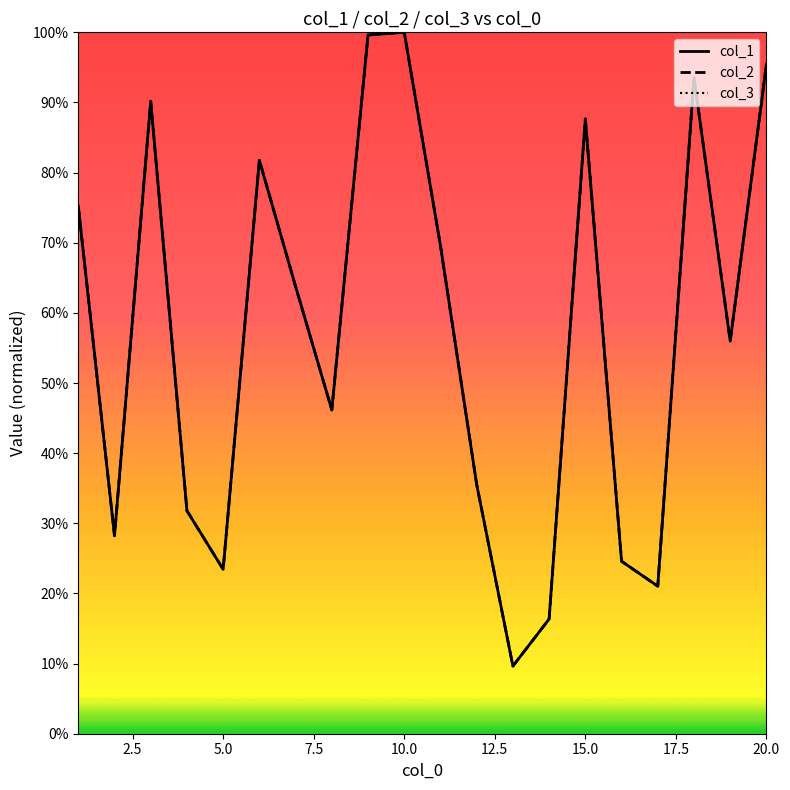

What is the maximum value for col_2?

1.0